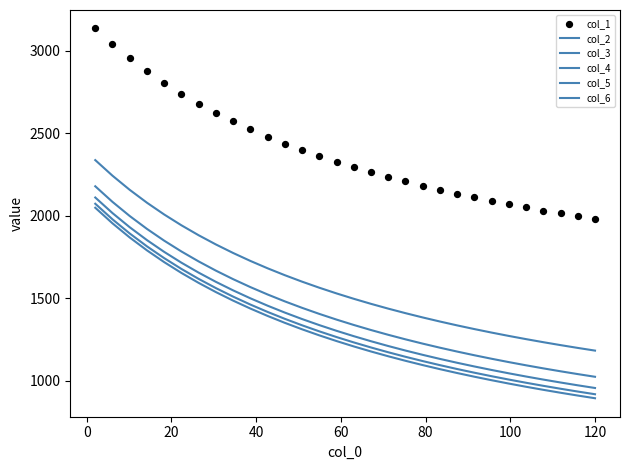

What are all the series names shown in the legend?

col_2, col_3, col_4, col_5, col_6, col_1